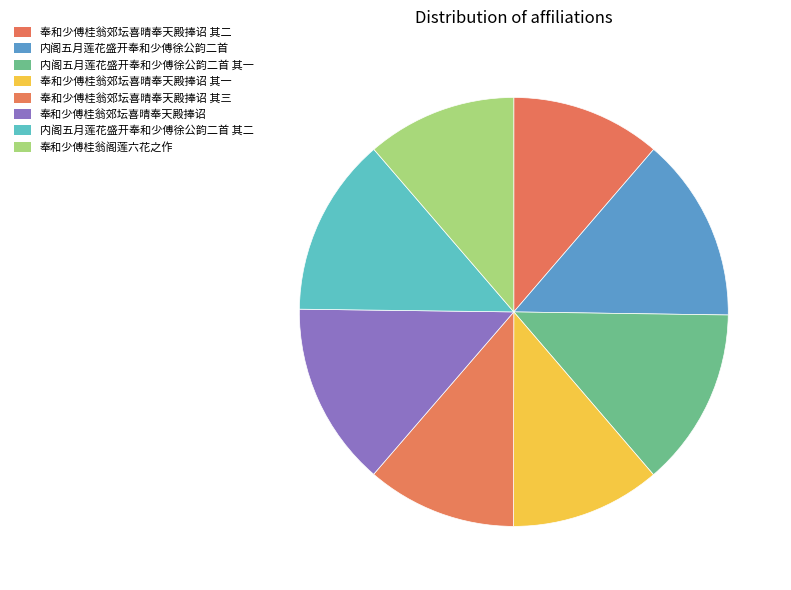

Which slice is the smallest?

奉和少傅桂翁郊坛喜晴奉天殿捧诏 其一